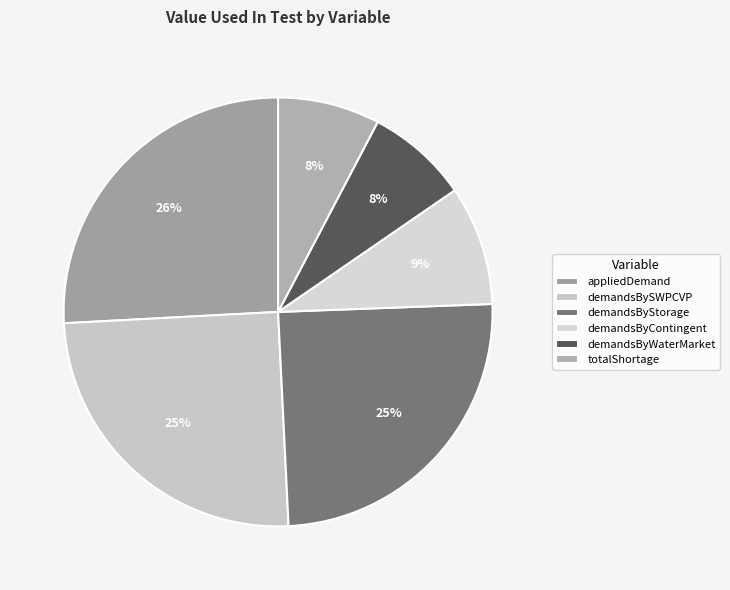

To the nearest percent, what is the average slice percentage?

17%